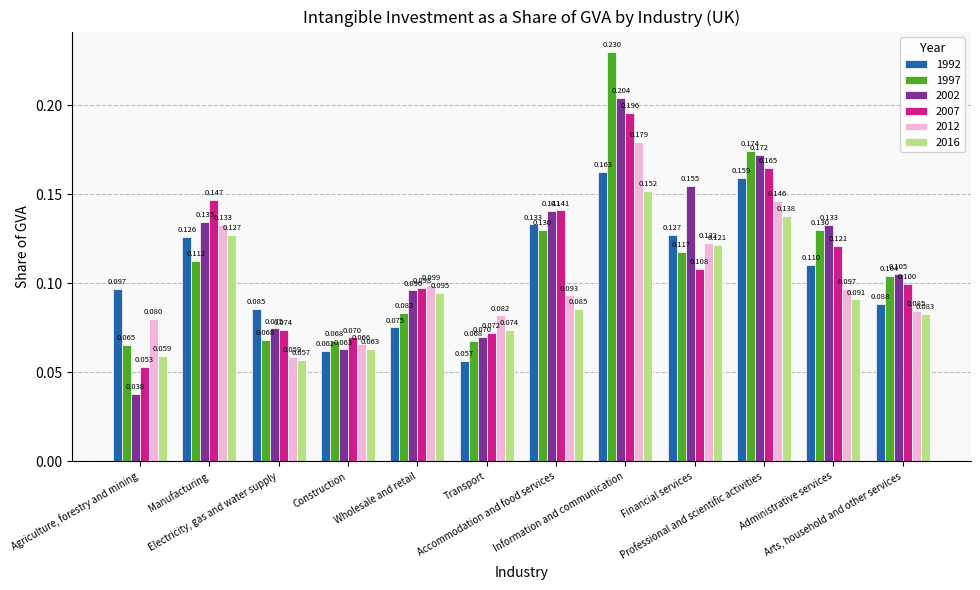

Which category has the lowest value in the 2002 series?

Agriculture, forestry and mining